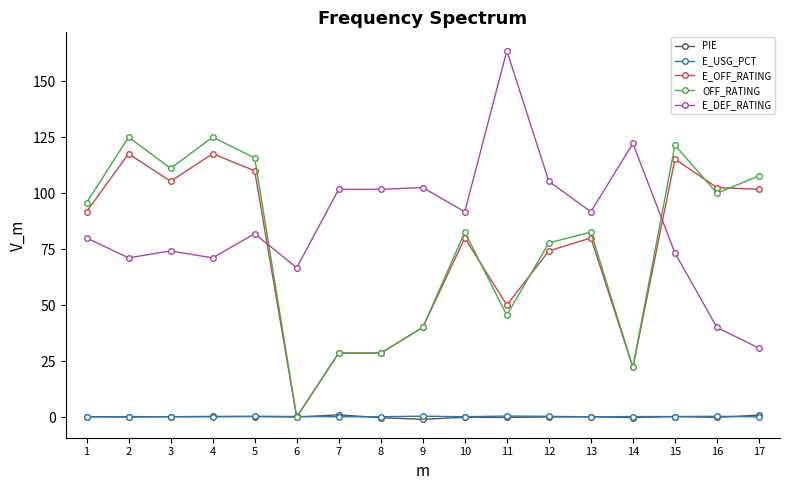

Does the chart display data point markers on the line(s)?

Yes